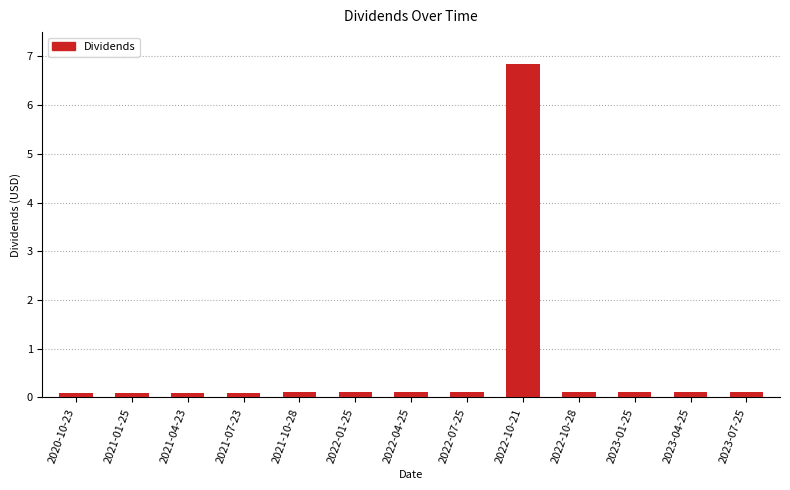

Which category has the highest value across all series?

2022-10-21